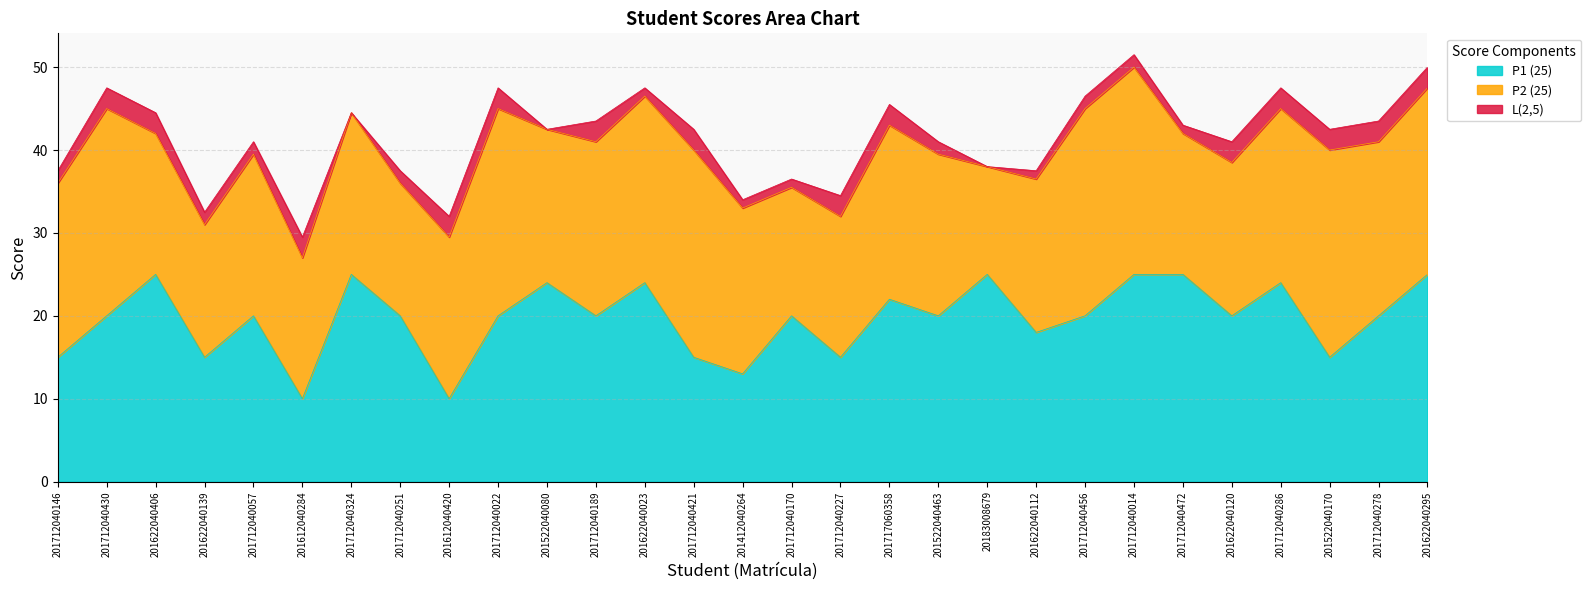

What is the difference between the highest and lowest values at 20183008679?

25.0